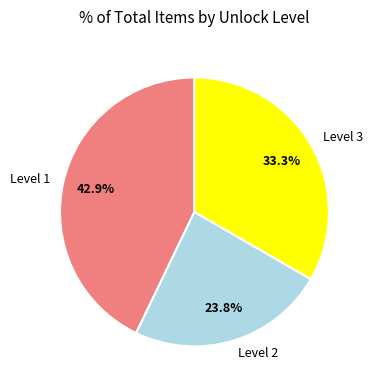

How many segments does this pie chart have?

3